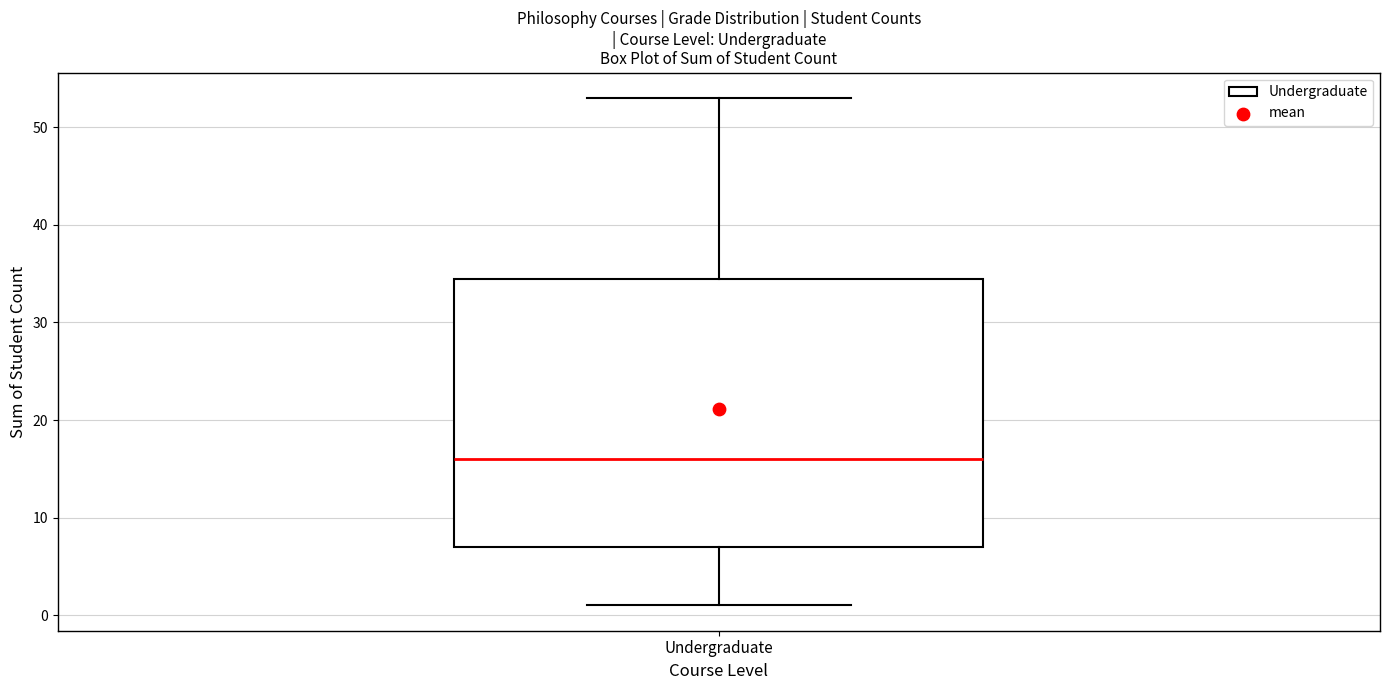

Where does the upper whisker of the box for Undergraduate end on the y-axis? The values are not printed on the chart, so give them approximately, as read against the axis.

53